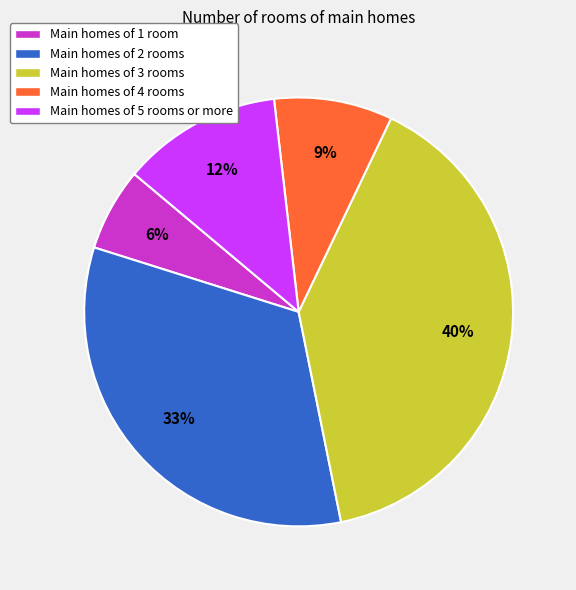

Is there a majority slice in this chart?

No